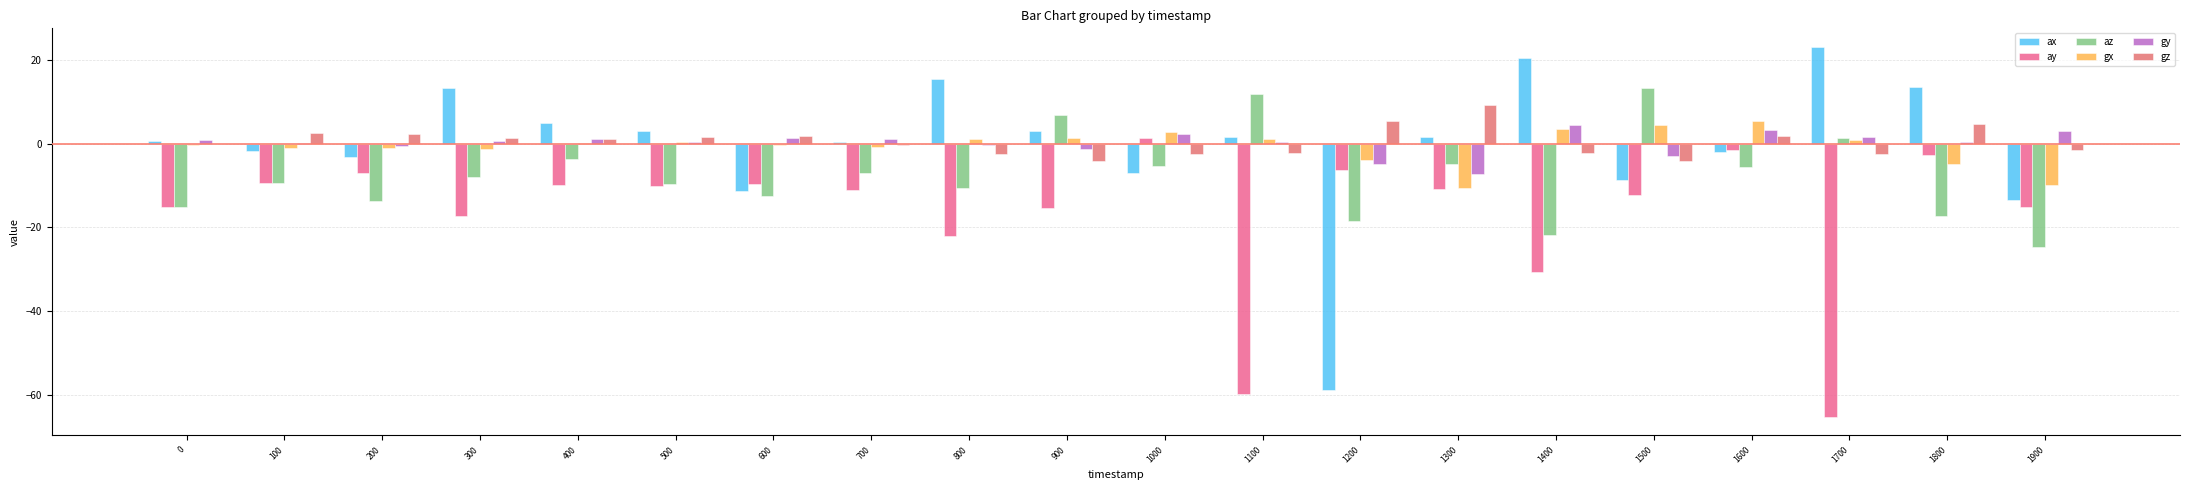

Which category has the highest value in the ax series?

1700